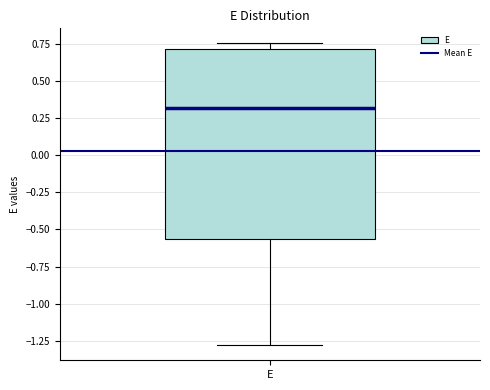

Where does the median line of the box for E sit on the y-axis? The values are not printed on the chart, so give them approximately, as read against the axis.

0.30